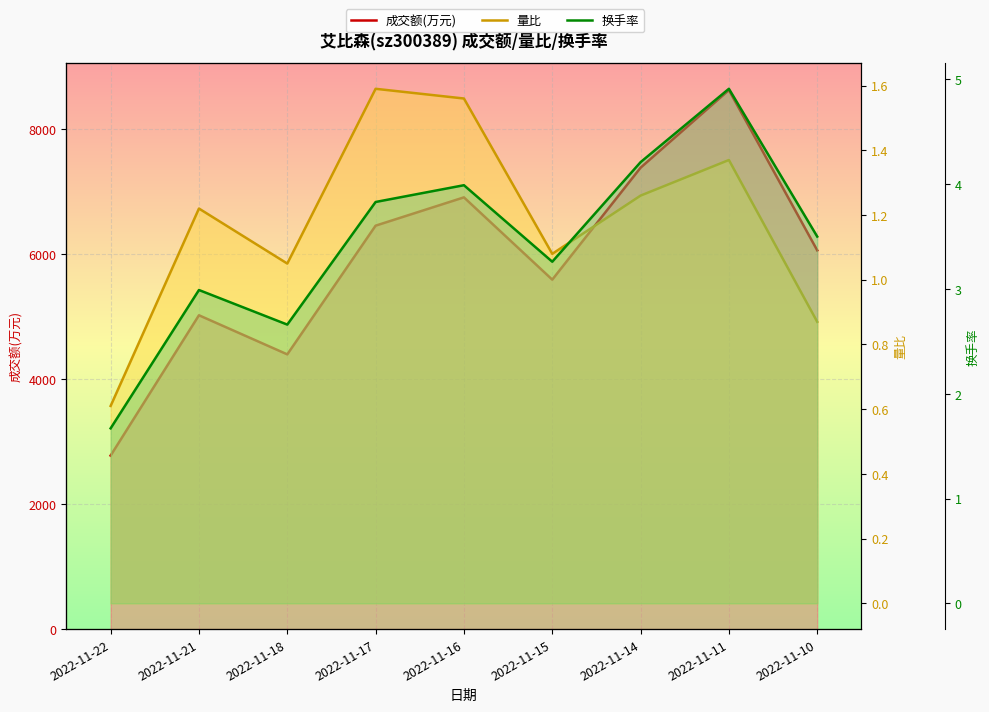

List the series in order of their peak value, lowest first.

量比, 换手率, 成交额(万元)